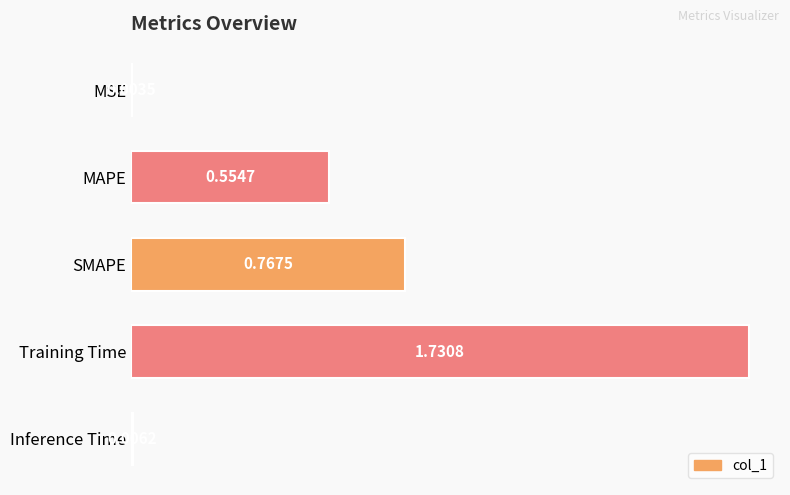

What is the change in value from MAPE to Training Time?

+1.2